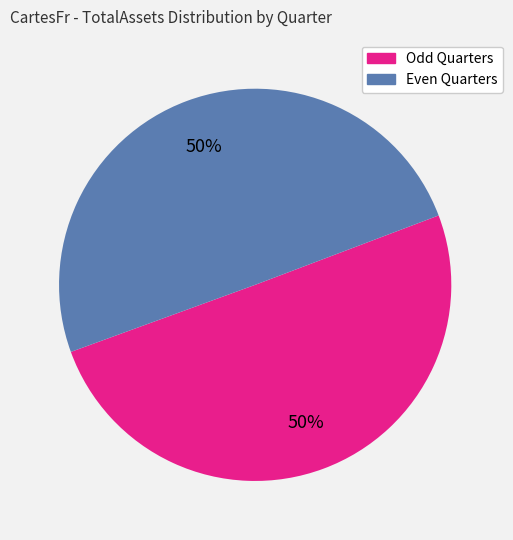

To the nearest percent, what is the average slice percentage?

50%